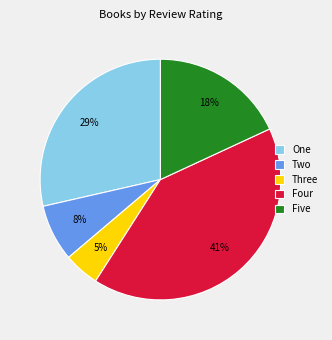

Between Four and Five, which is larger?

Four